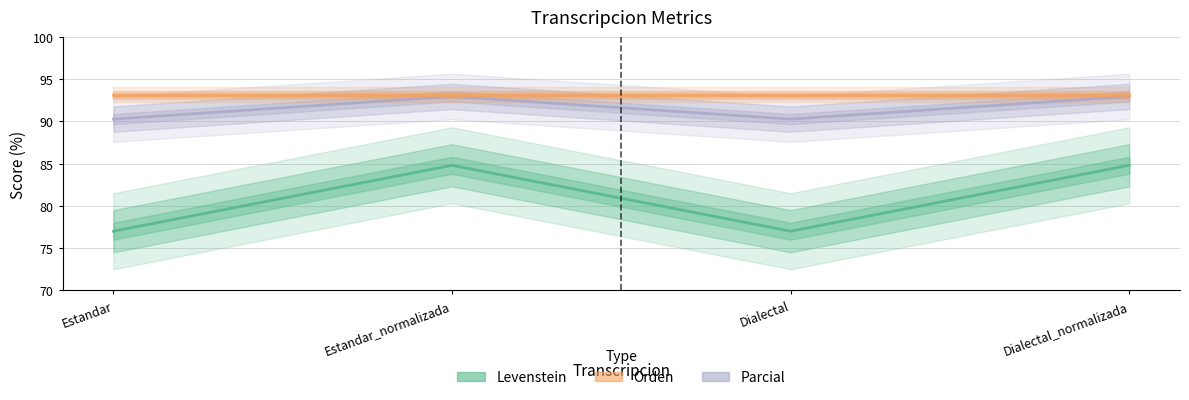

Where does the Parcial series first go above 92?

Estandar_normalizada